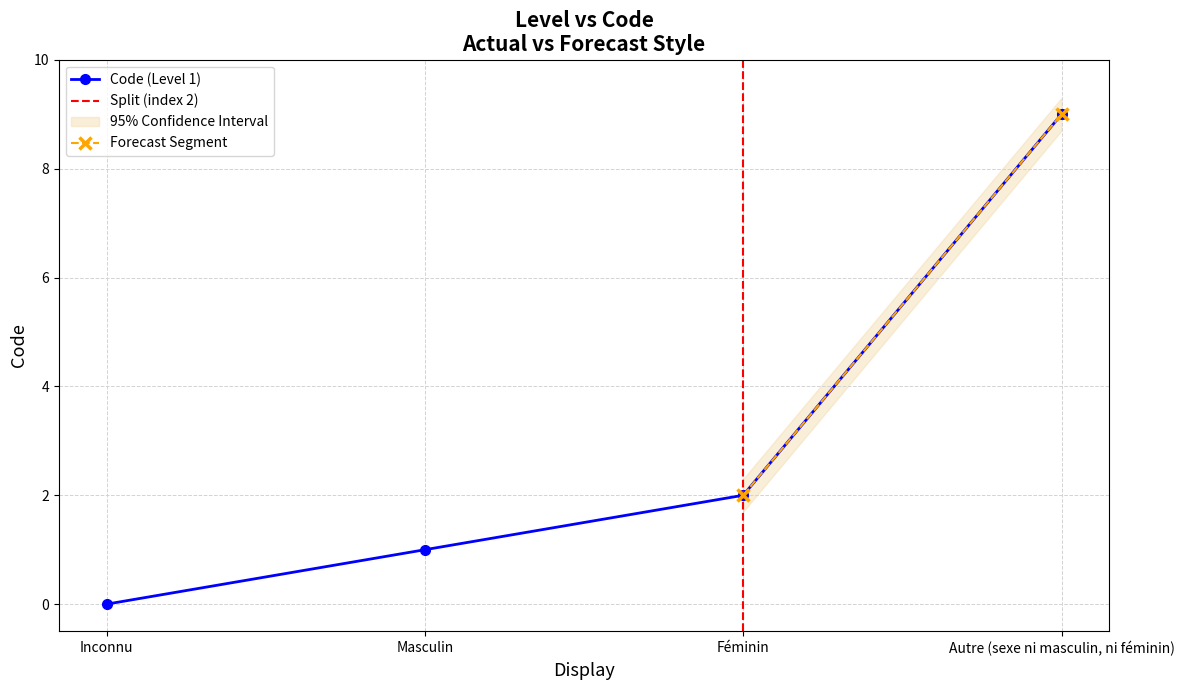

The chart shows a value of 9 at Autre (sexe ni masculin, ni féminin). True or false?

True